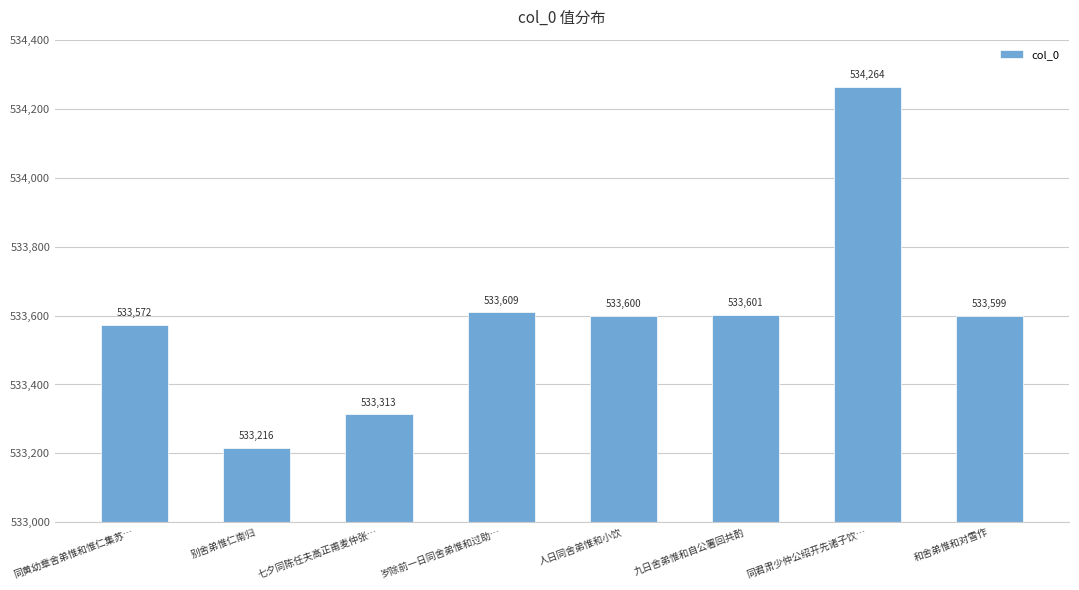

Reading left to right, list all the values displayed in this chart.

同黄幼章舍弟惟和惟仁集苏…=533572	别舍弟惟仁南归=533216	七夕同陈任夫高正甫麦仲张…=533313	岁除前一日同舍弟惟和过助…=533609	人日同舍弟惟和小饮=533600	九日舍弟惟和自公署回共酌=533601	同君肃少仲公绍开先诸子饮…=534264	和舍弟惟和对雪作=533599